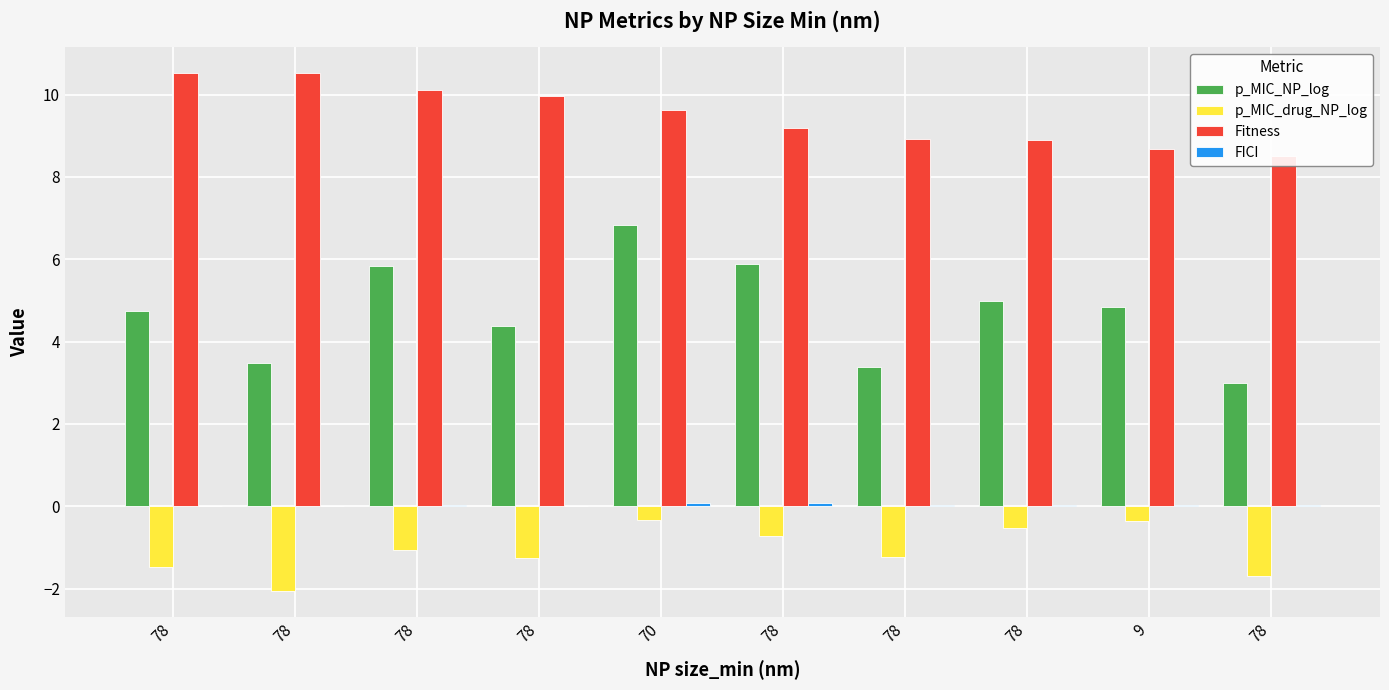

Which category has the lowest value in the p_MIC_drug_NP_log series?

78